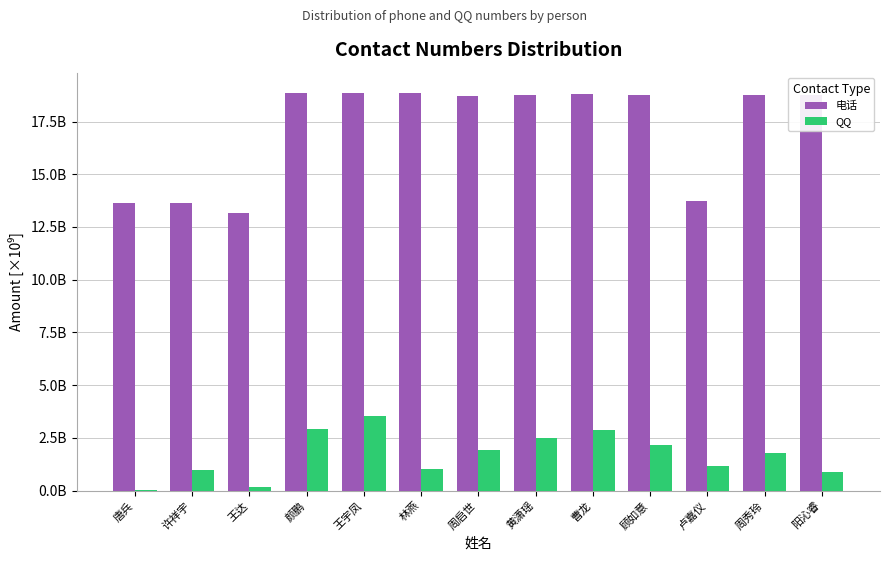

Where is QQ nearest to the value 1?

许祥宇